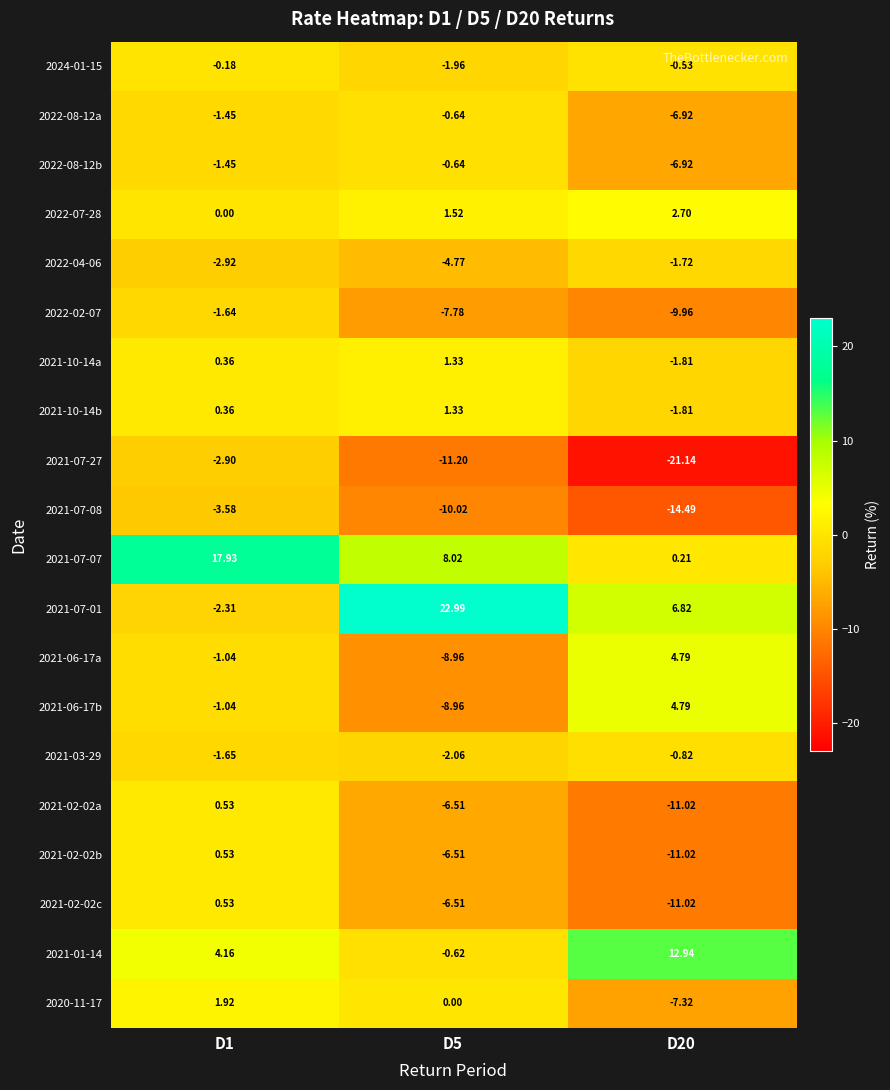

Is the value of 2021-10-14a at D5 greater than the value of 2022-07-28 at D20?

No